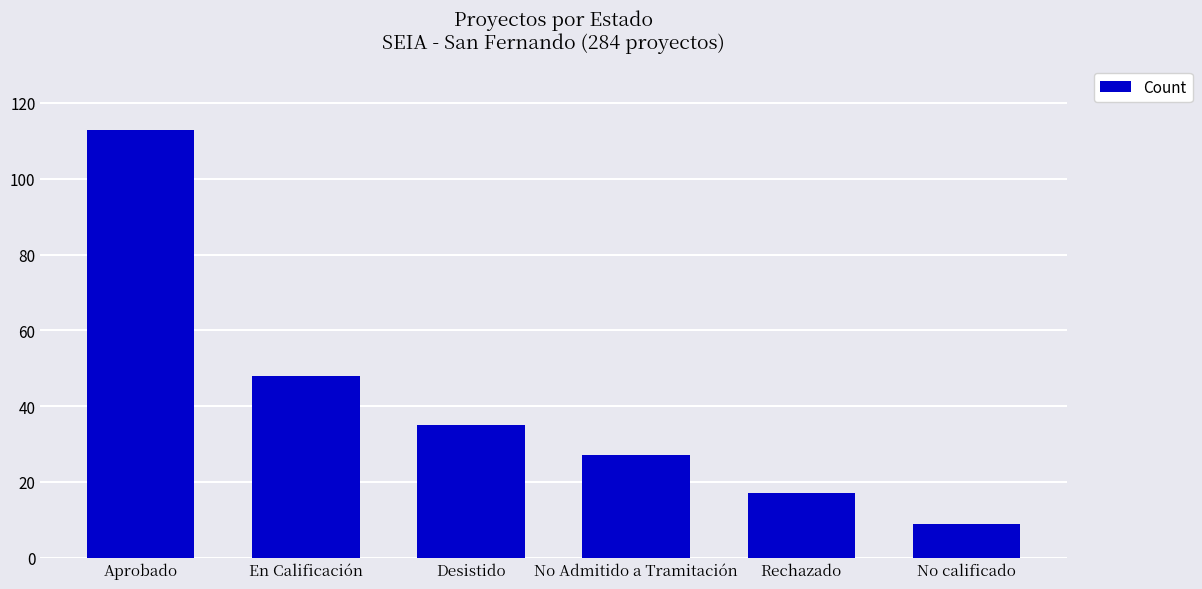

Between Rechazado and En Calificación, which is larger?

En Calificación